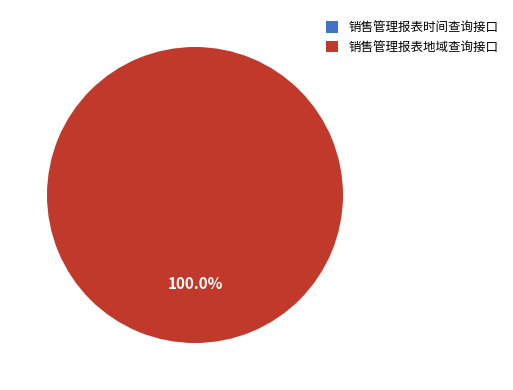

How many slices are in this pie chart?

2